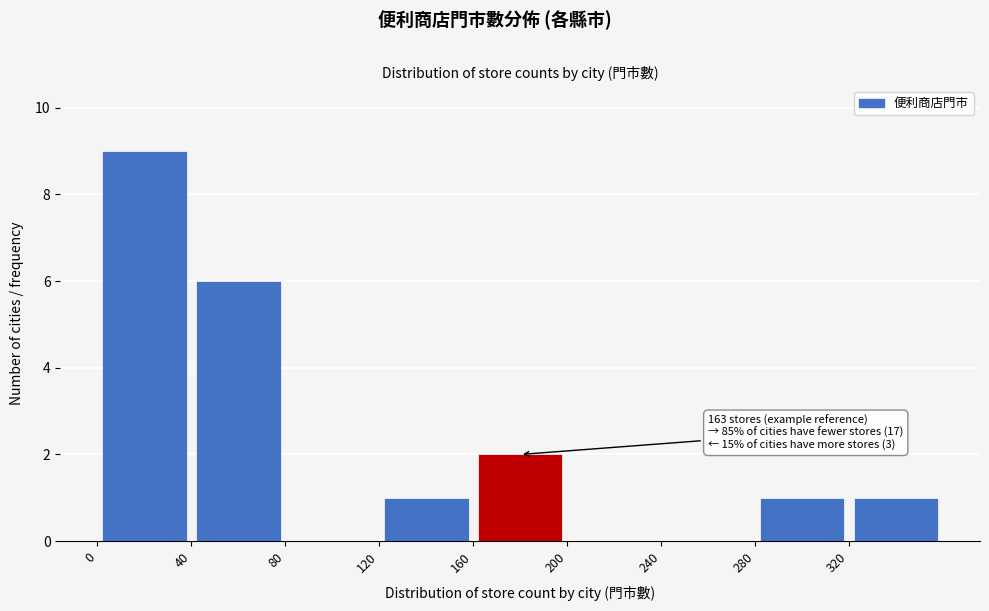

Which range on the x-axis has the tallest bar?

0 to 40